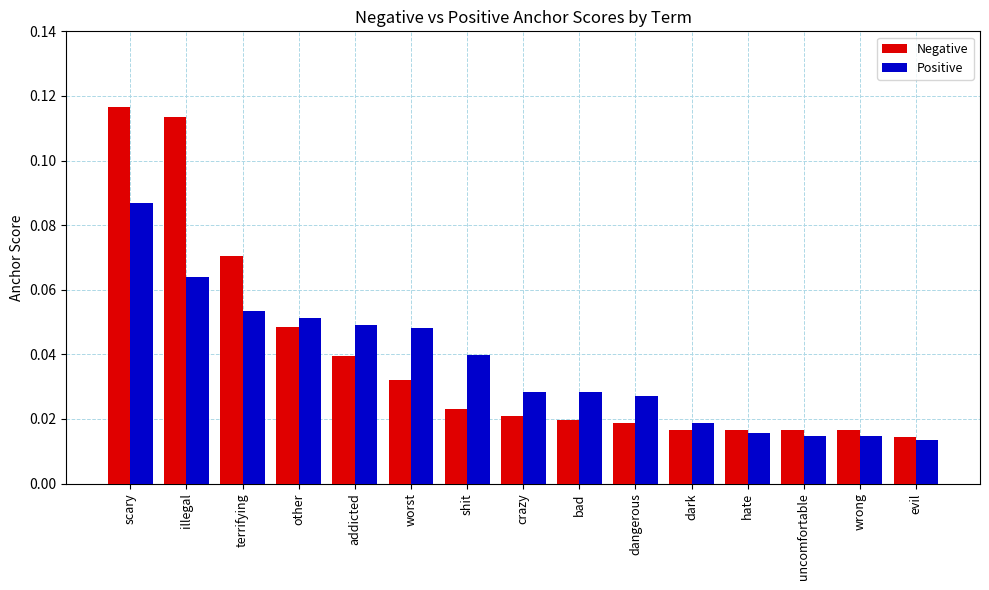

Which series has the largest total across all categories?

Negative